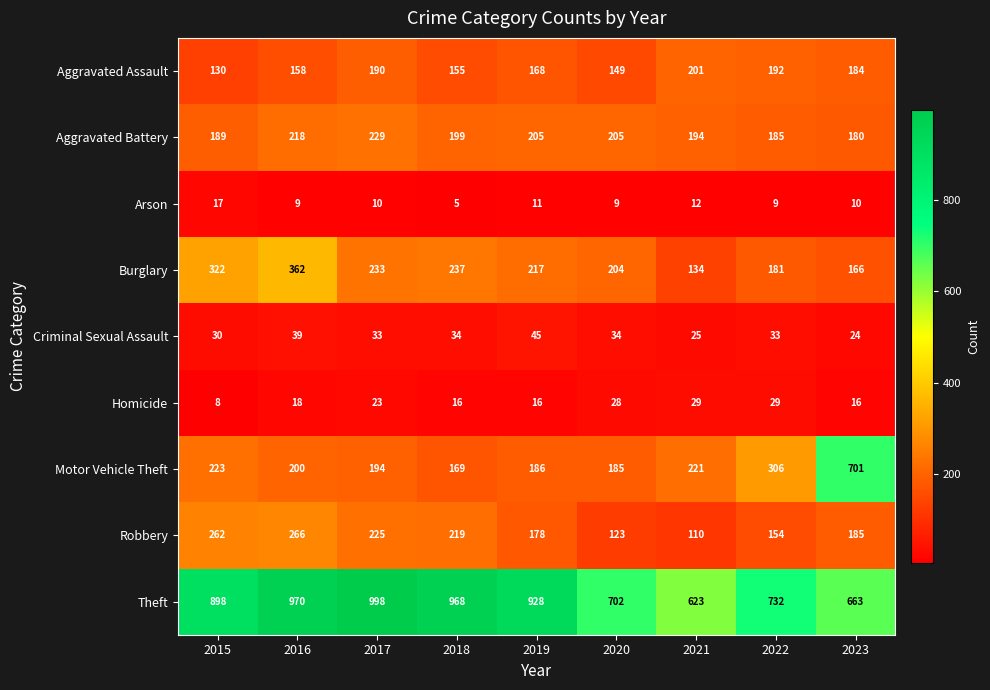

At which category is the sum across all series the highest?

2016